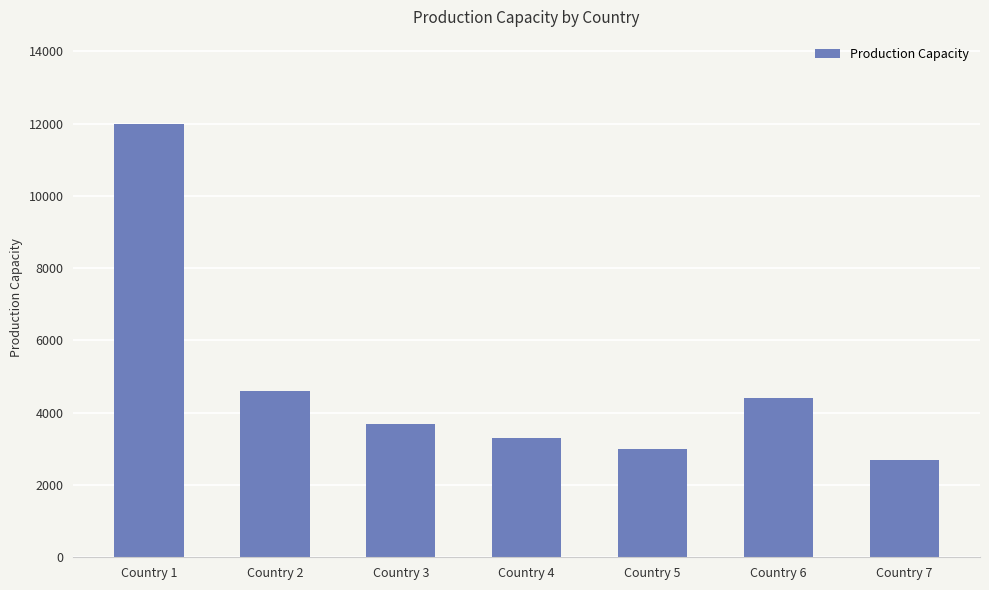

What is the value of the 2nd bar from the left?

4600